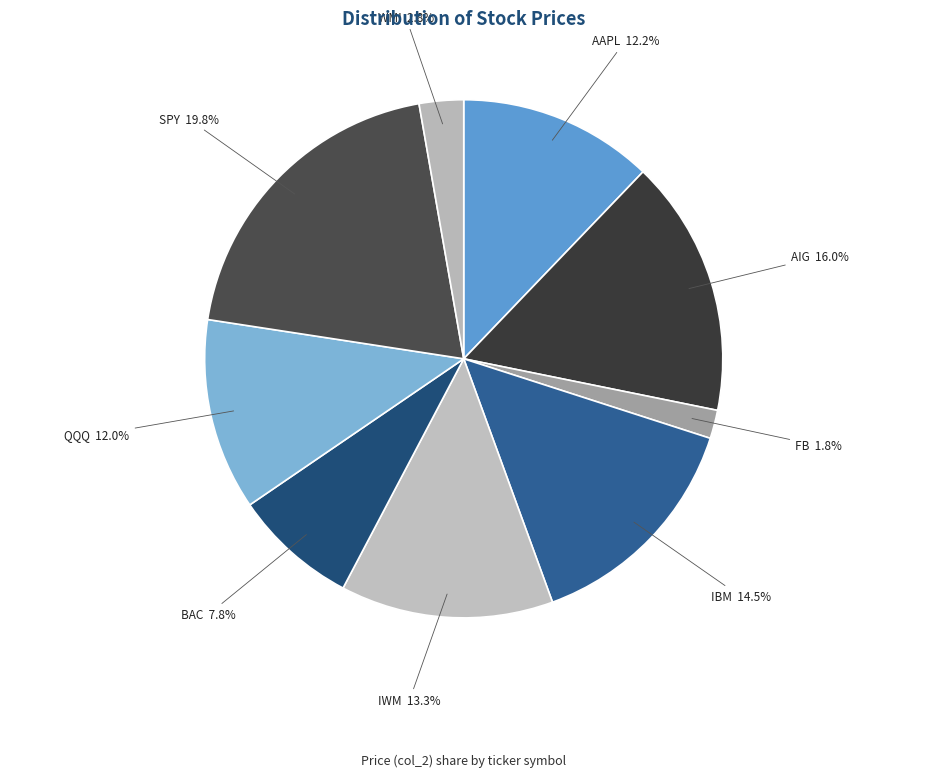

How many slices are in this pie chart?

9